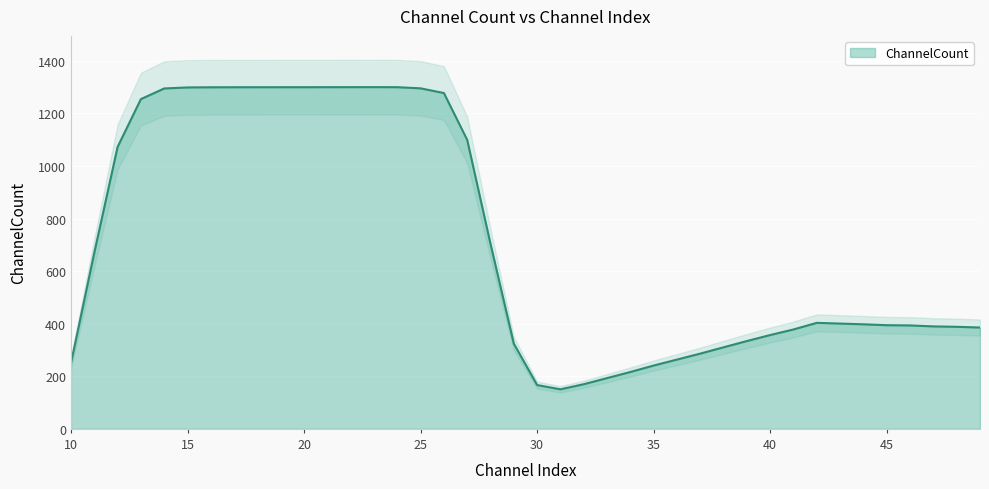

How many series are shown in this chart?

1